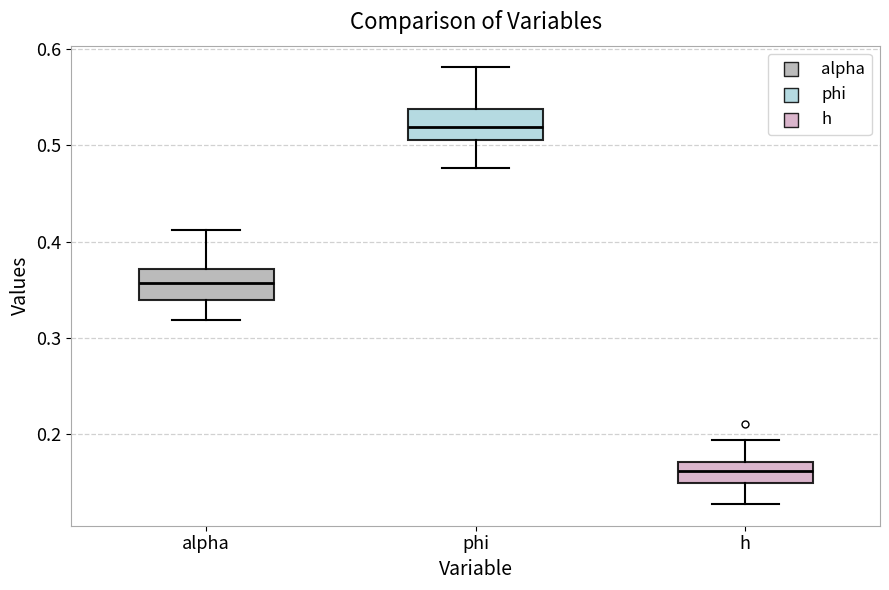

Reading left to right, read every box against the y-axis: the position of its median line, the range the box covers, and the ends of its whiskers. The values are not printed on the chart, so give them approximately, as read against the axis.

alpha: median 0.36, box 0.34 to 0.37, whiskers 0.32 to 0.41
phi: median 0.52, box 0.51 to 0.54, whiskers 0.48 to 0.58
h: median 0.16, box 0.15 to 0.17, whiskers 0.13 to 0.19